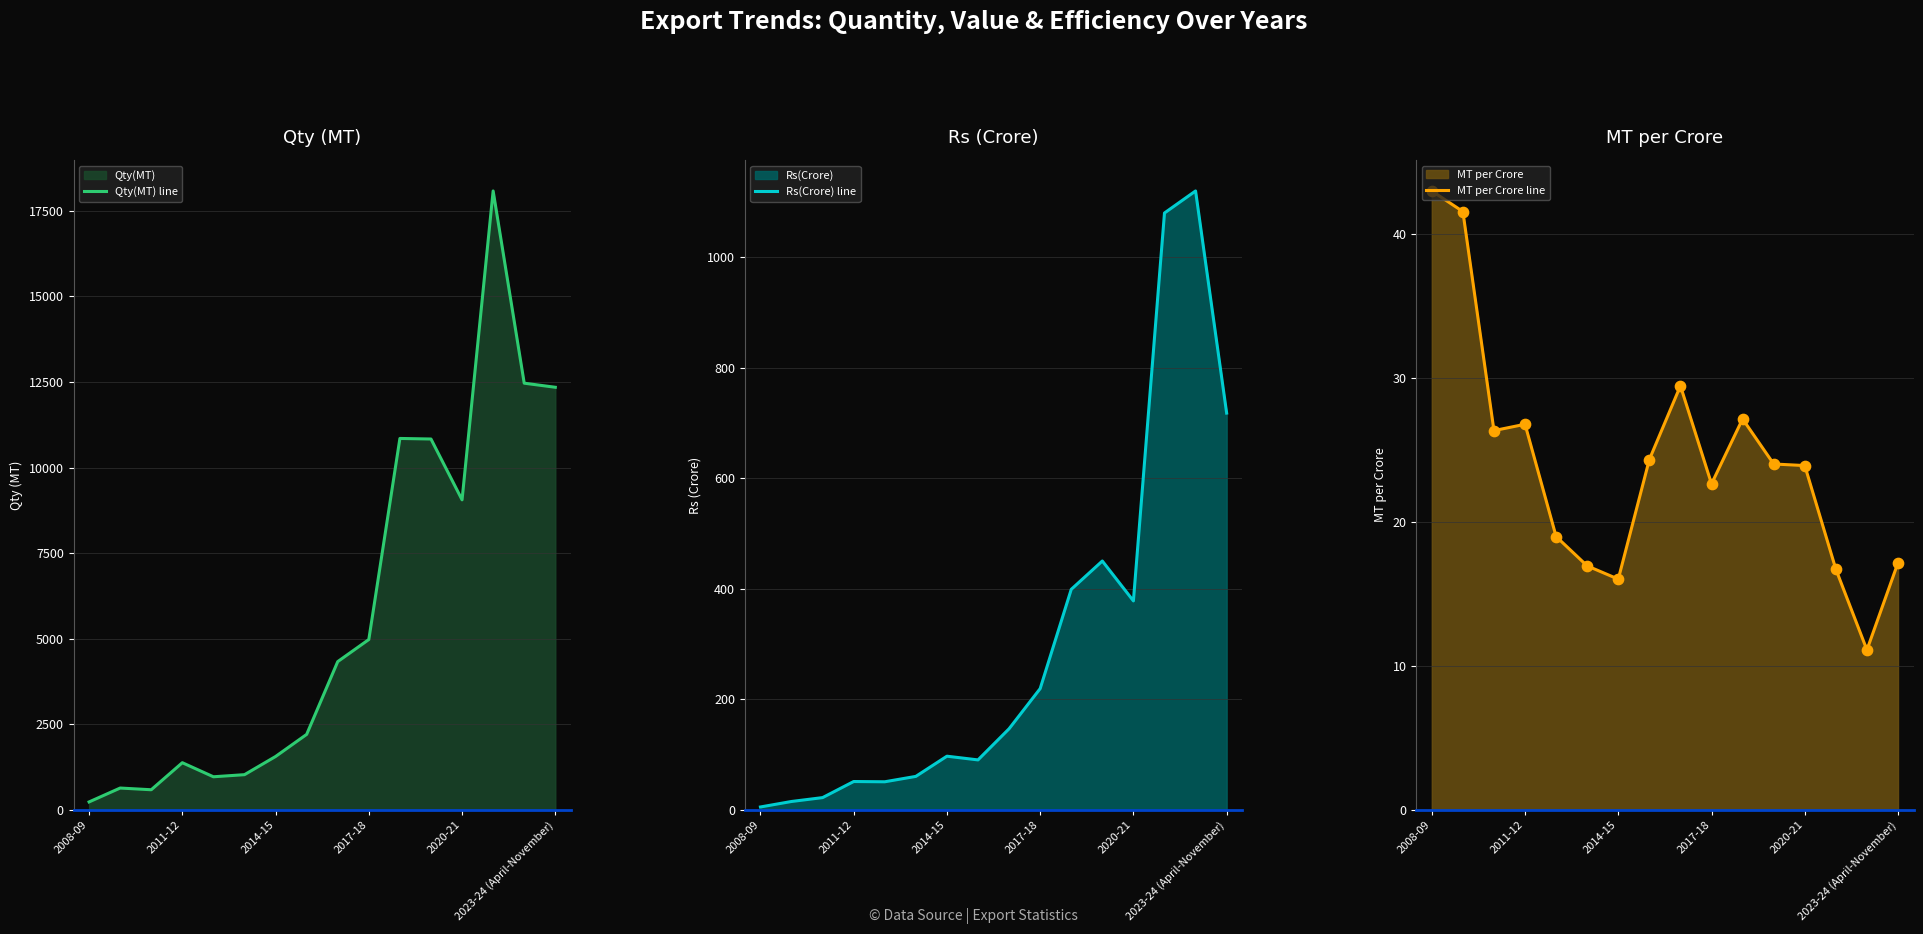

What is the total value across all series at 10?

11274.8